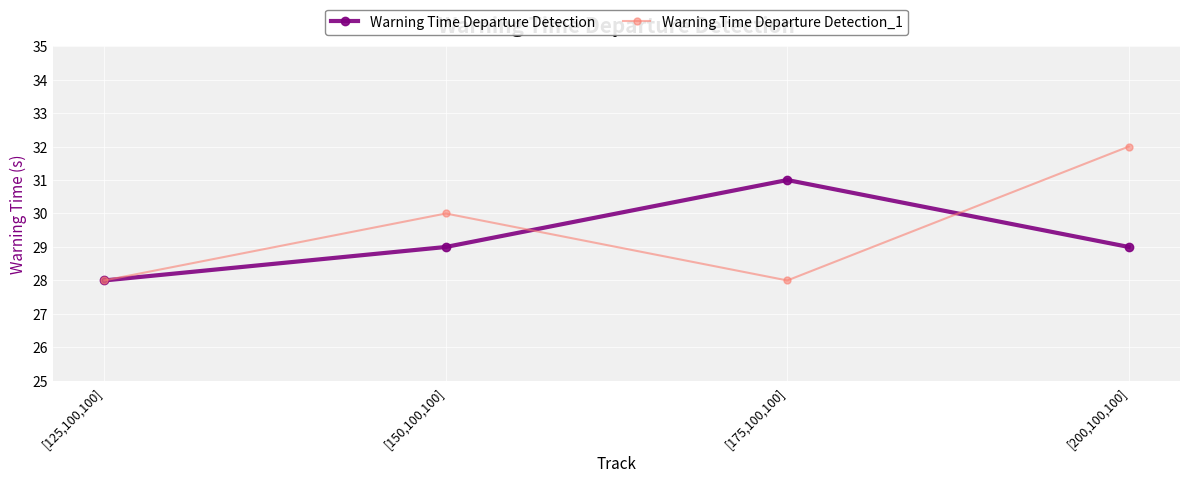

Is it true that Warning Time Departure Detection_1 equals 32 at [200,100,100]?

True